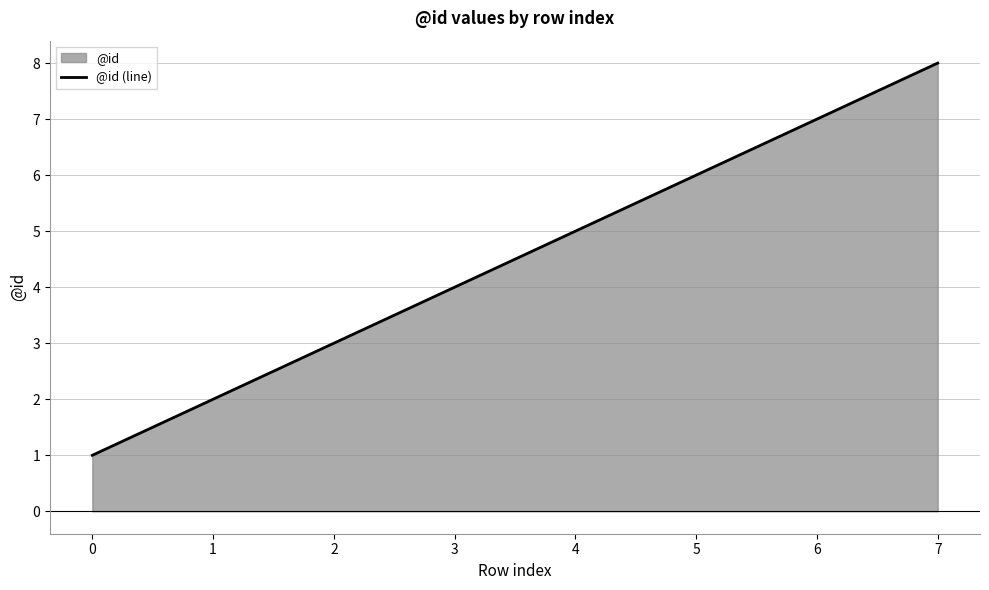

What is the change in value from 0 to 2?

+2